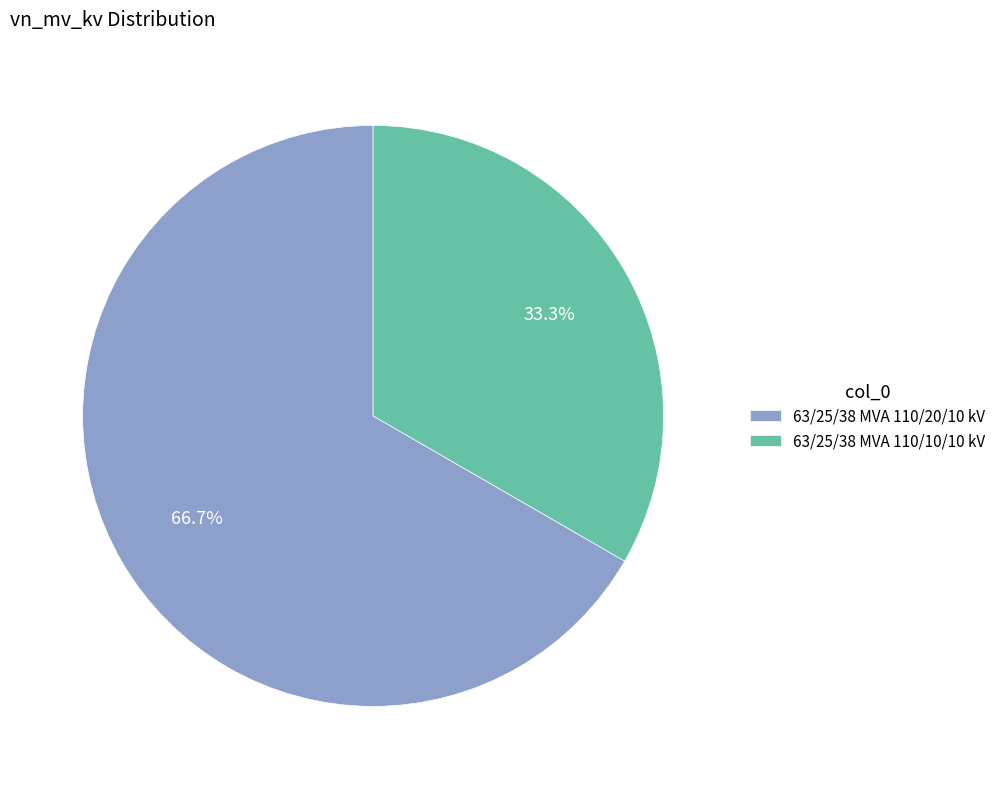

To the nearest percent, what is the average slice percentage?

50%